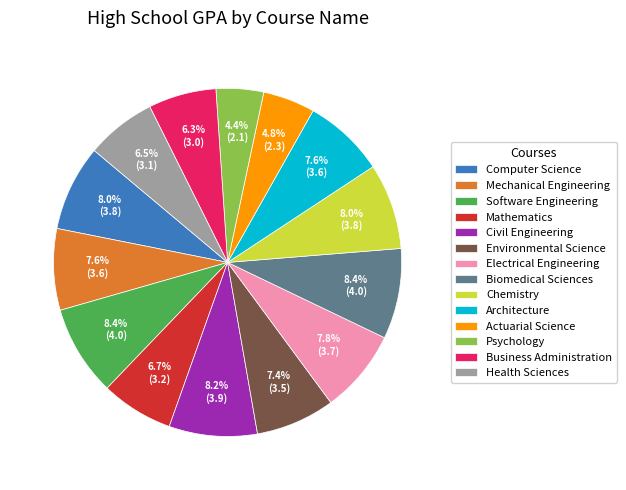

Does Health Sciences account for over 50% of the chart?

No